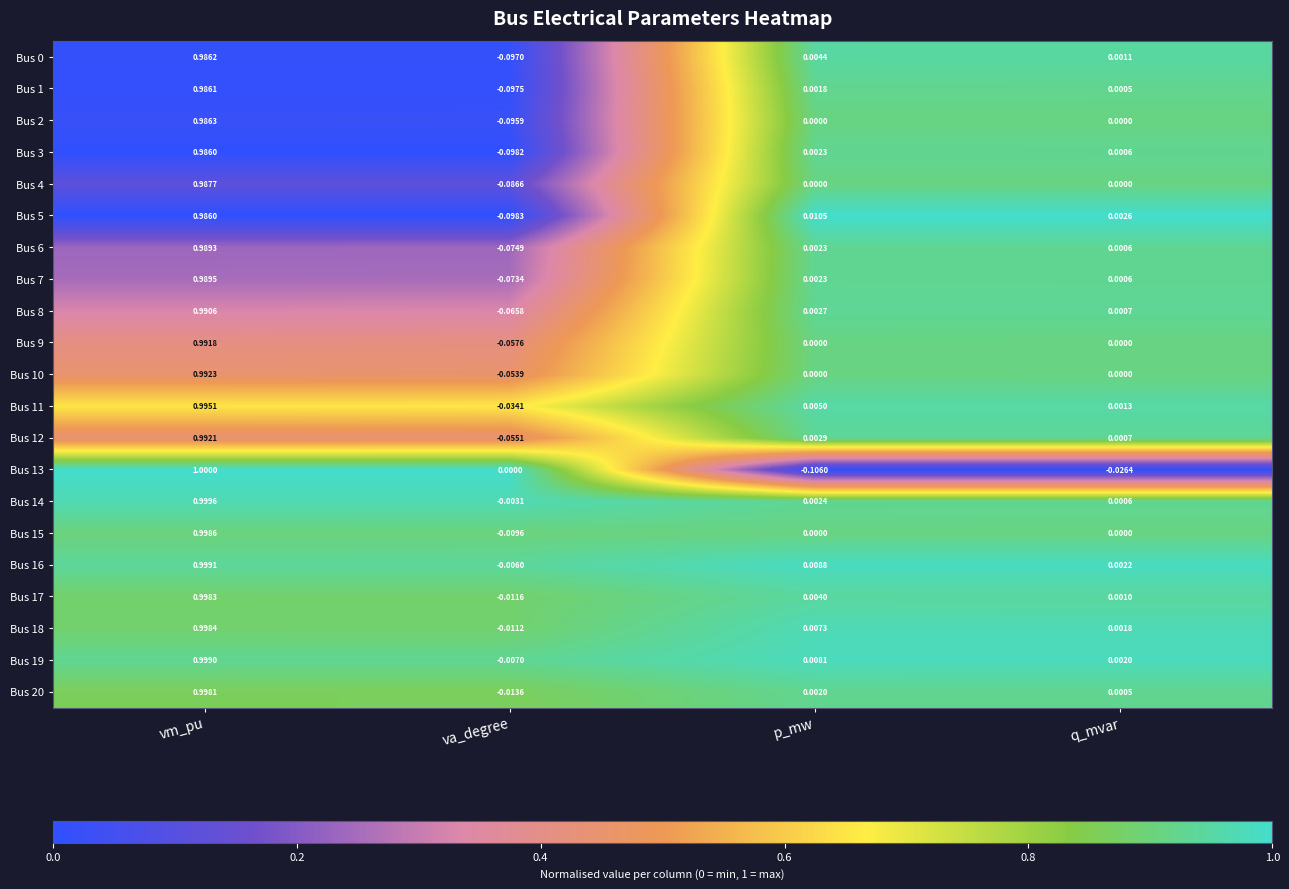

Which category has the highest value in the Bus 4 series?

vm_pu